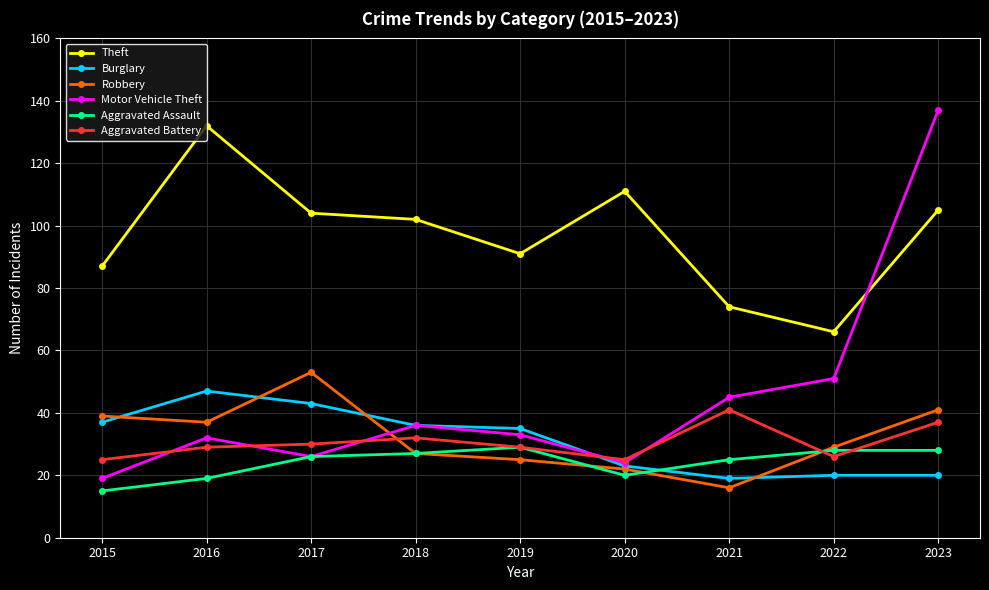

Where do Aggravated Battery and Motor Vehicle Theft first cross each other?

2015 and 2016